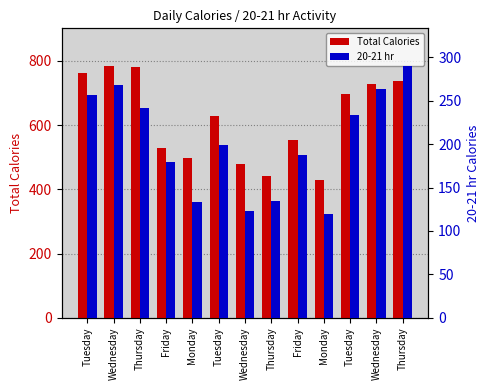

At which label is 20-21 hr closest to 204?

Tuesday